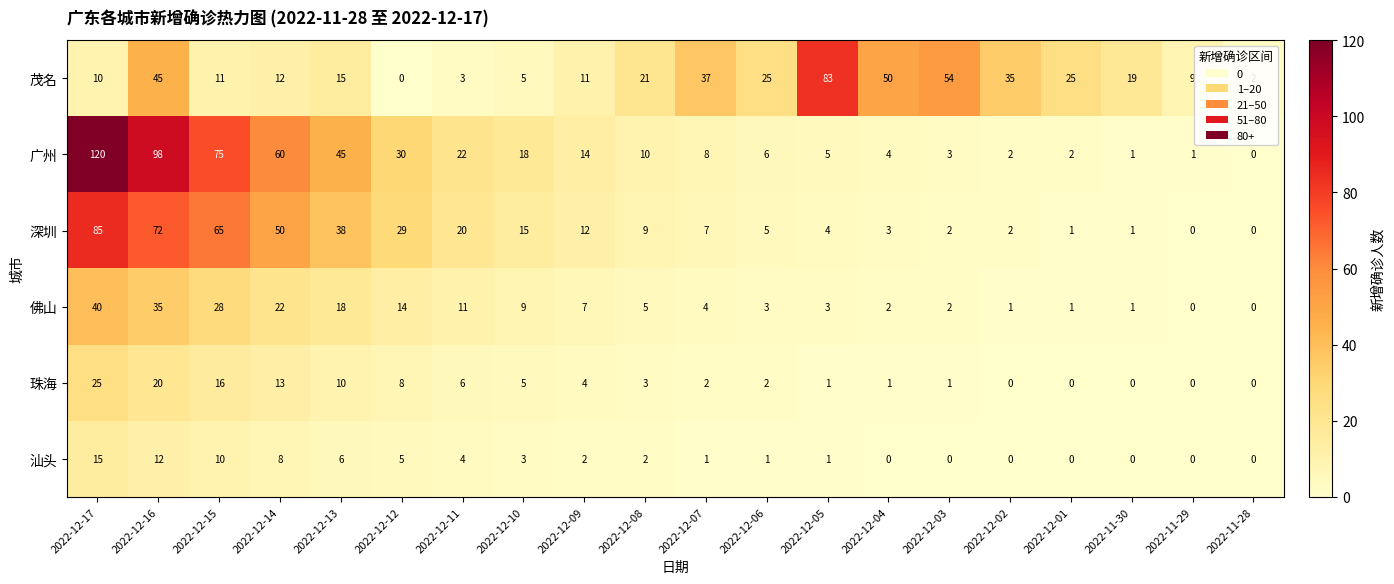

How many distinct data groups are displayed?

6